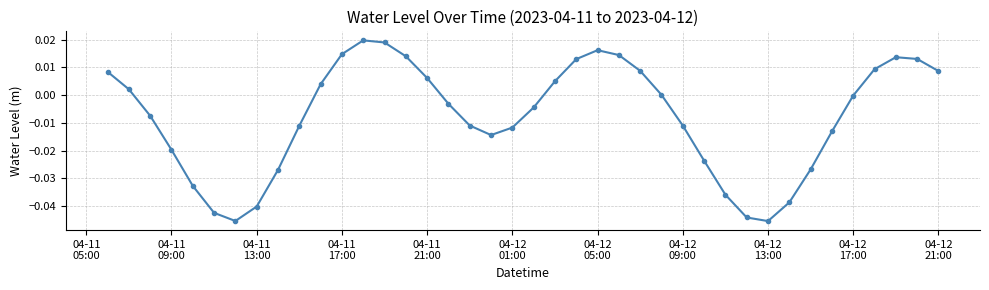

What is the sum of all values?

-0.3